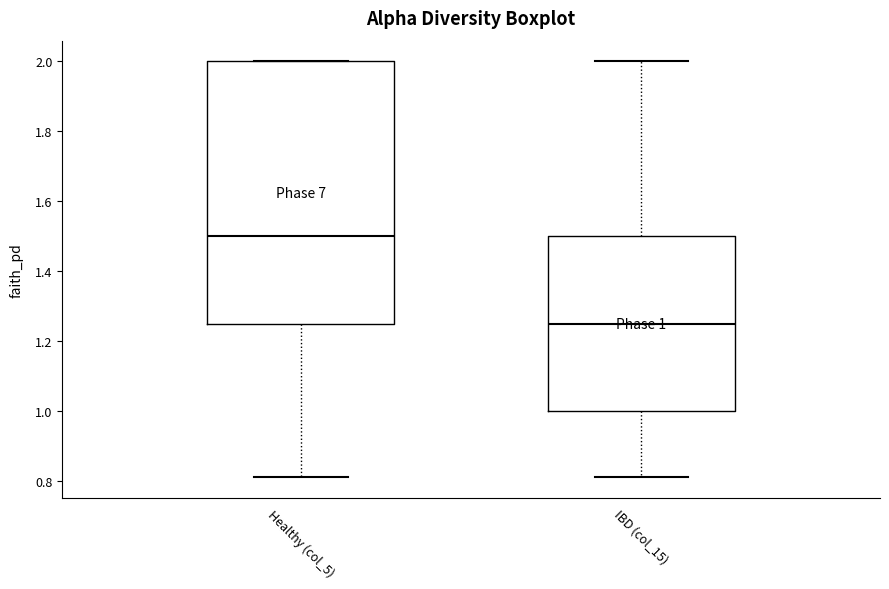

Which box is the tallest, from its lower edge to its upper edge?

Healthy (col_5)